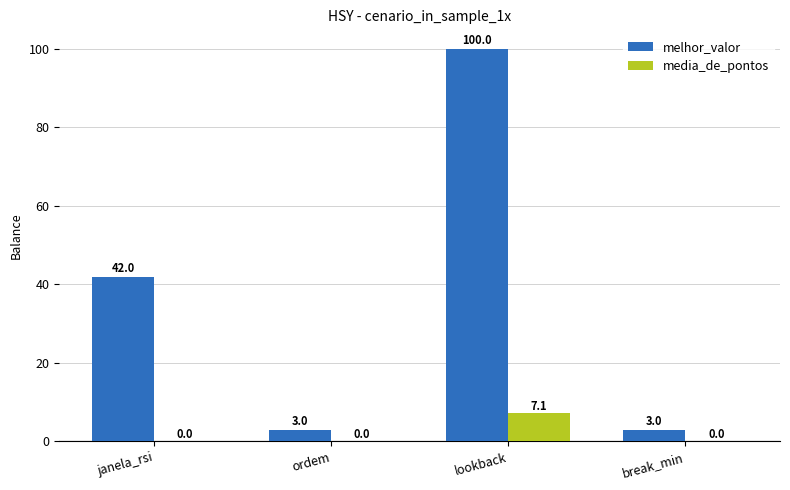

Which series has the largest total across all categories?

melhor_valor